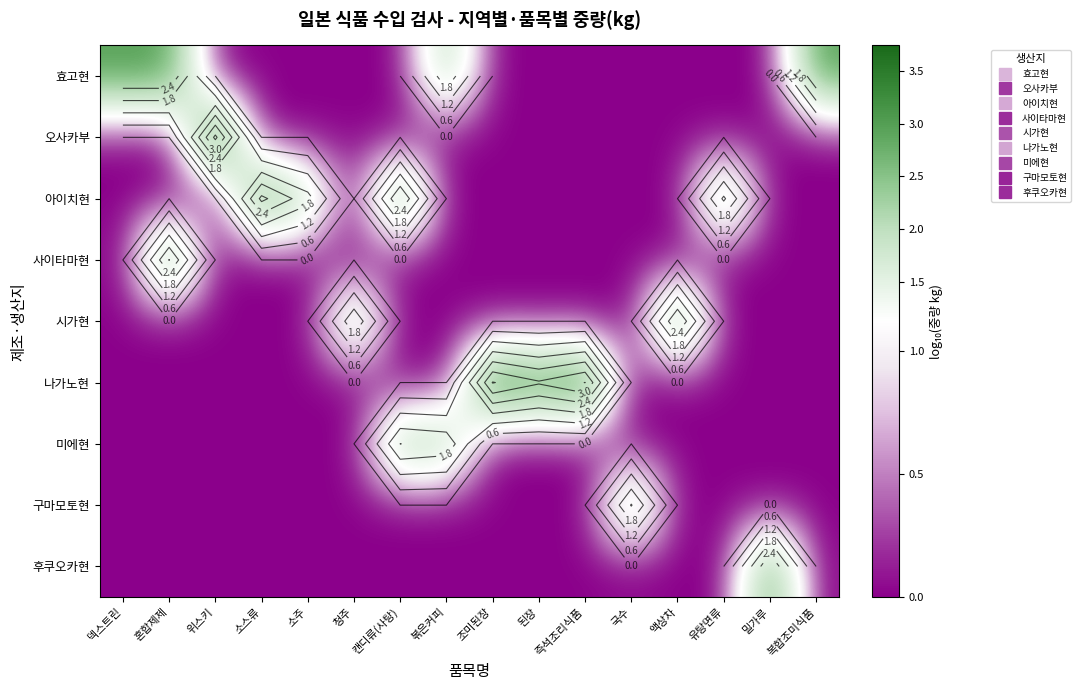

What is the difference between the highest and lowest values at 즉석조리식품?

3.6